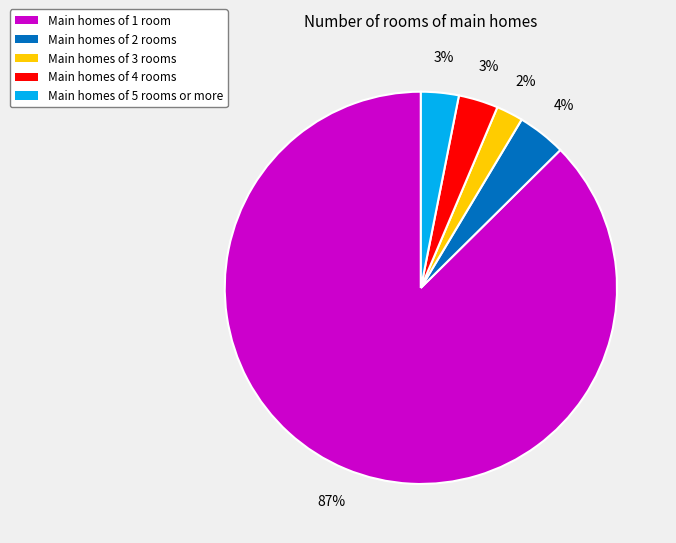

Is there a majority slice in this chart?

Yes